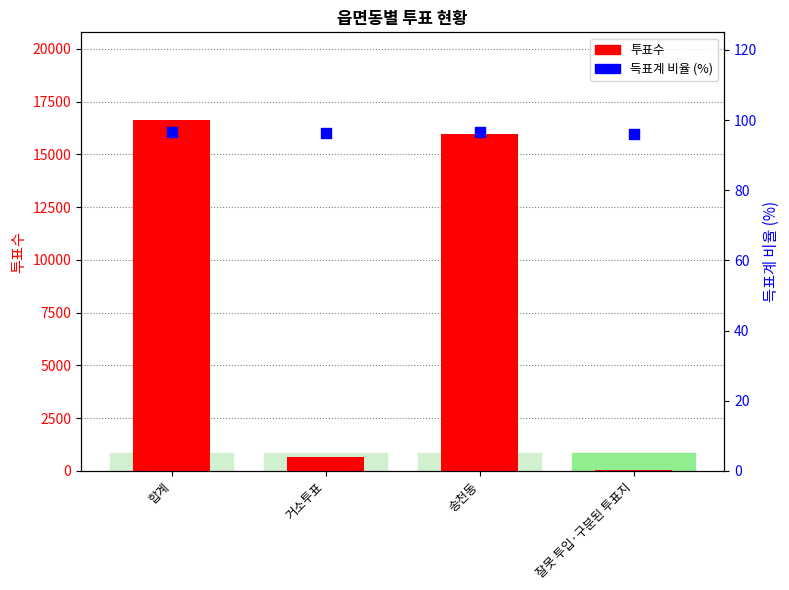

At which category is the sum across all series the highest?

합계